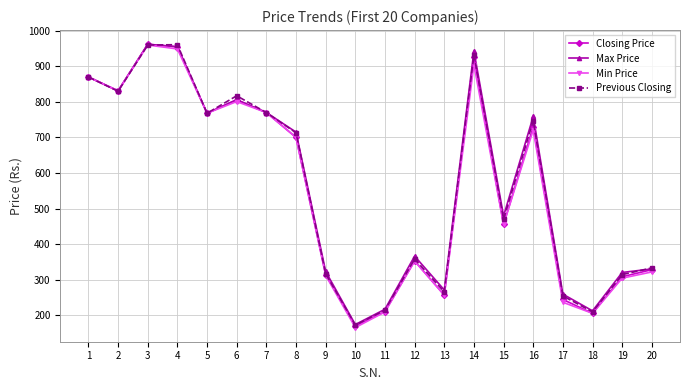

Where does the Min Price series first go above 700?

1